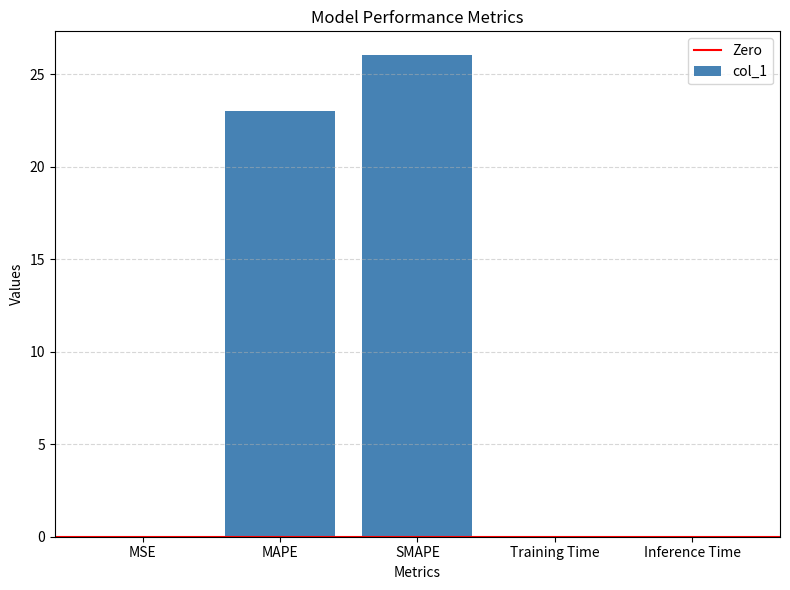

The chart shows a value of 34.2 at MAPE. True or false?

False